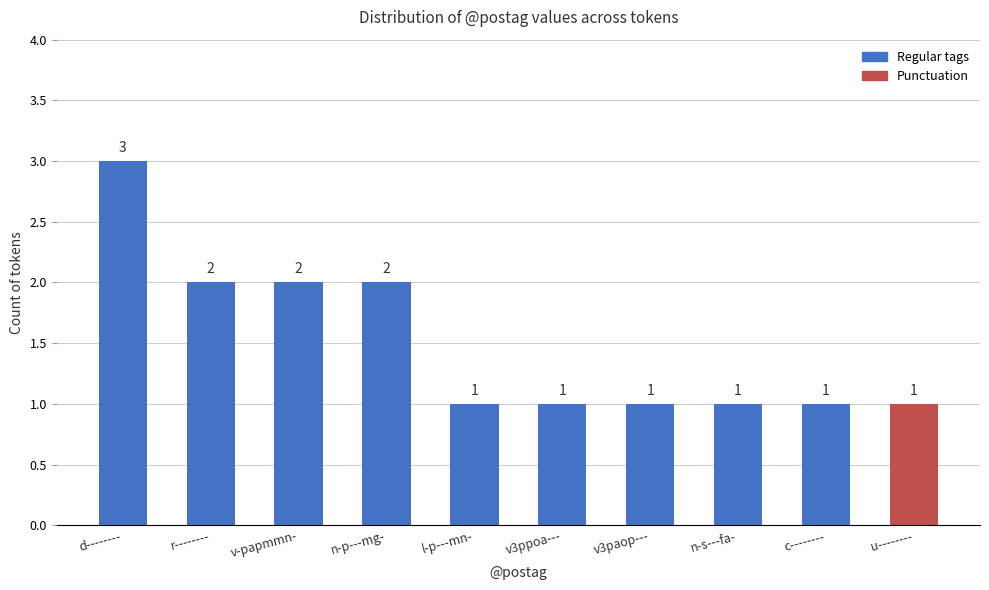

What is the greatest value displayed?

3